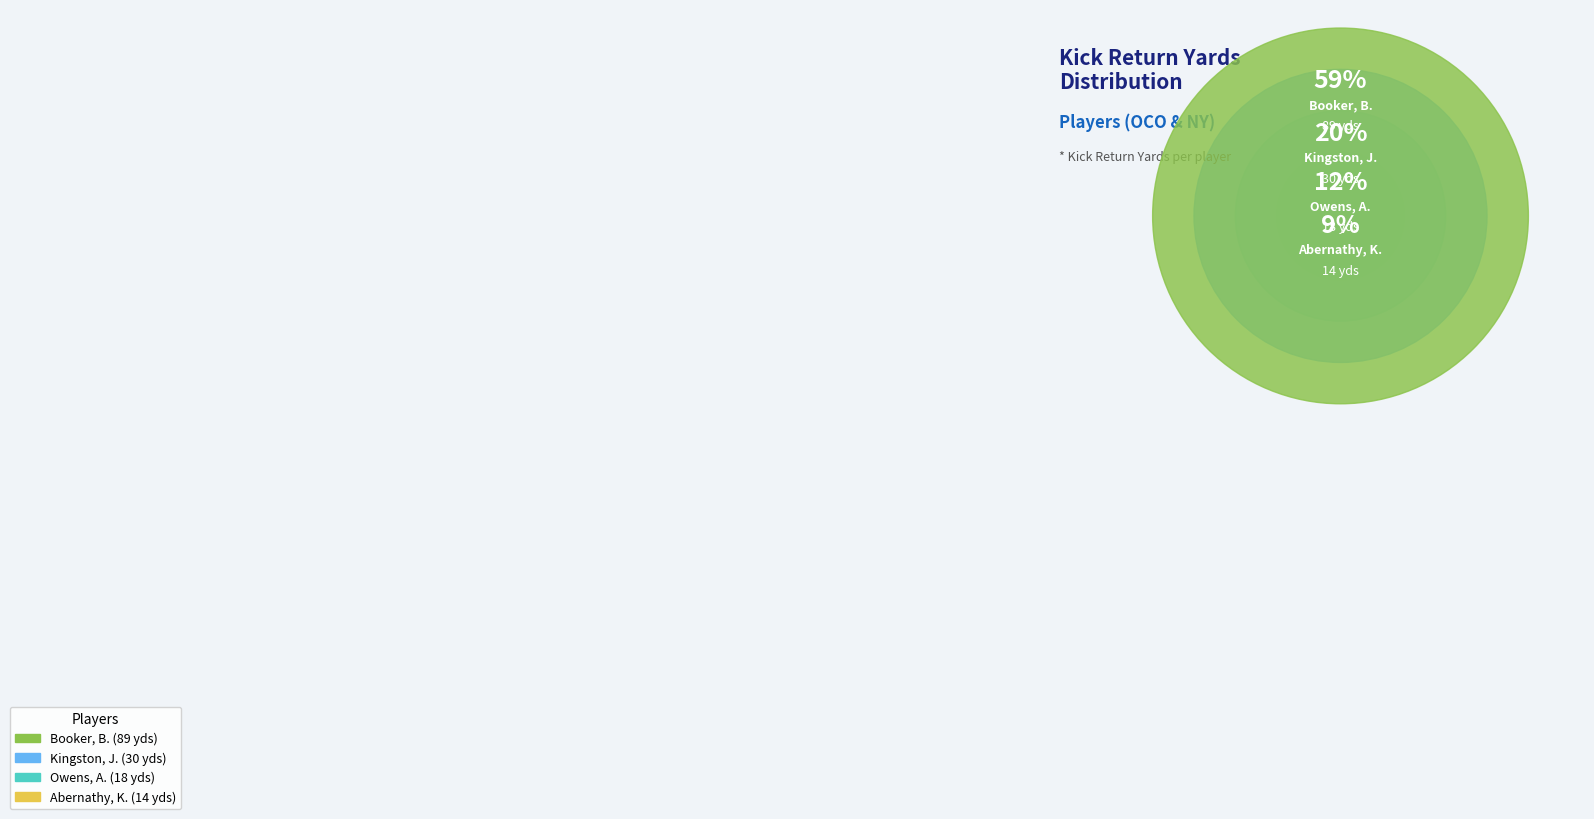

Which slice represents more than half of the pie?

Booker, B.